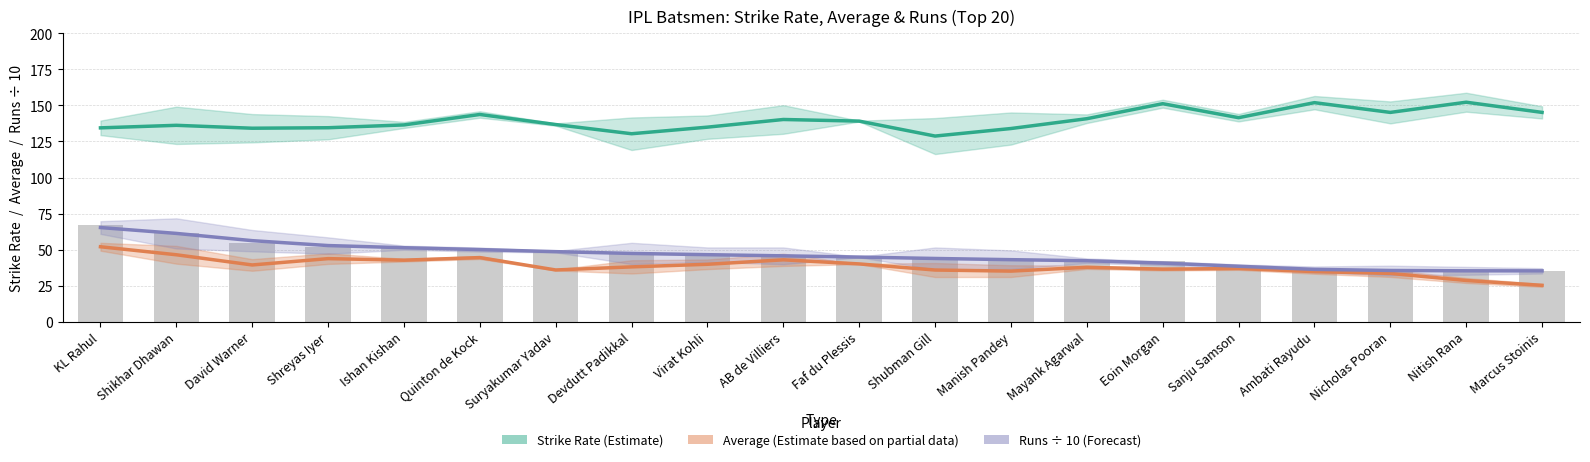

Between Mayank Agarwal and Sanju Samson, which is larger?

Sanju Samson